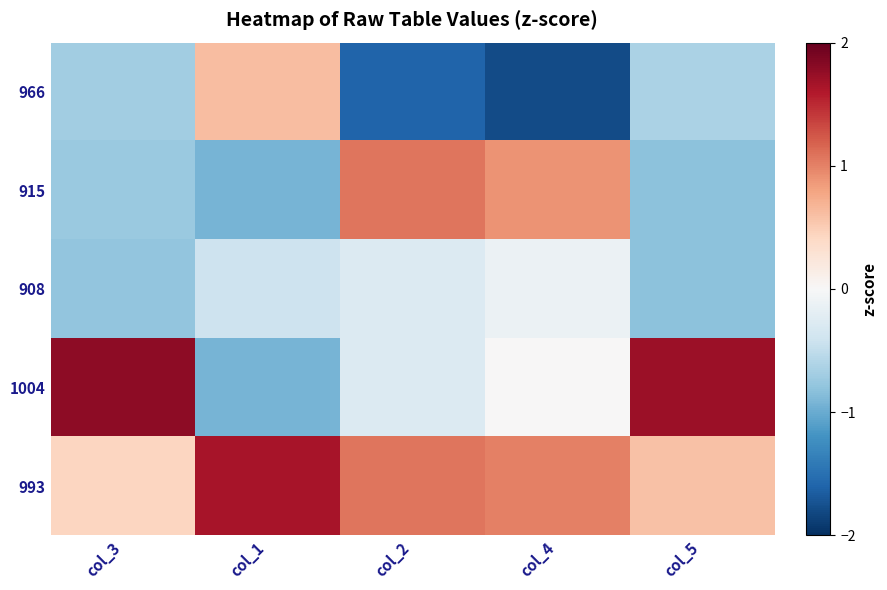

At which category is the sum across all series the highest?

col_3